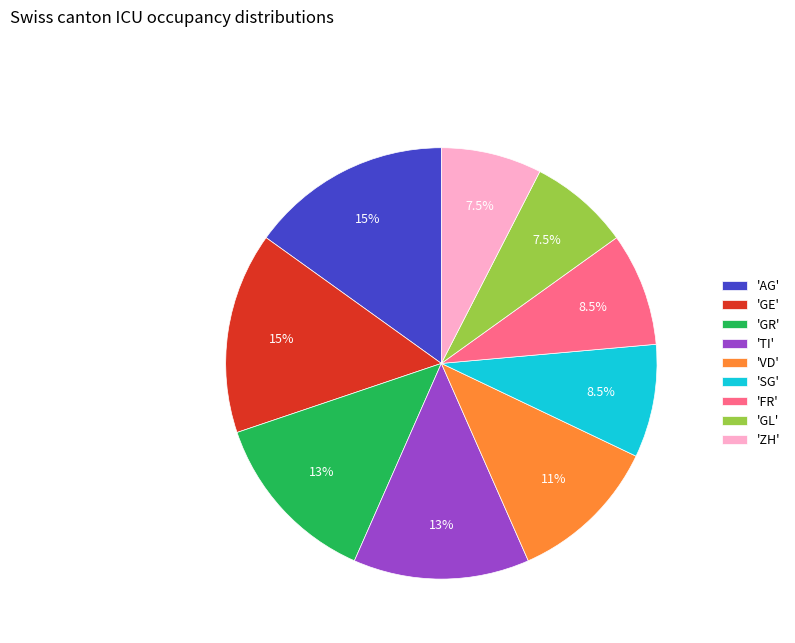

Does 'FR' account for over 50% of the chart?

No